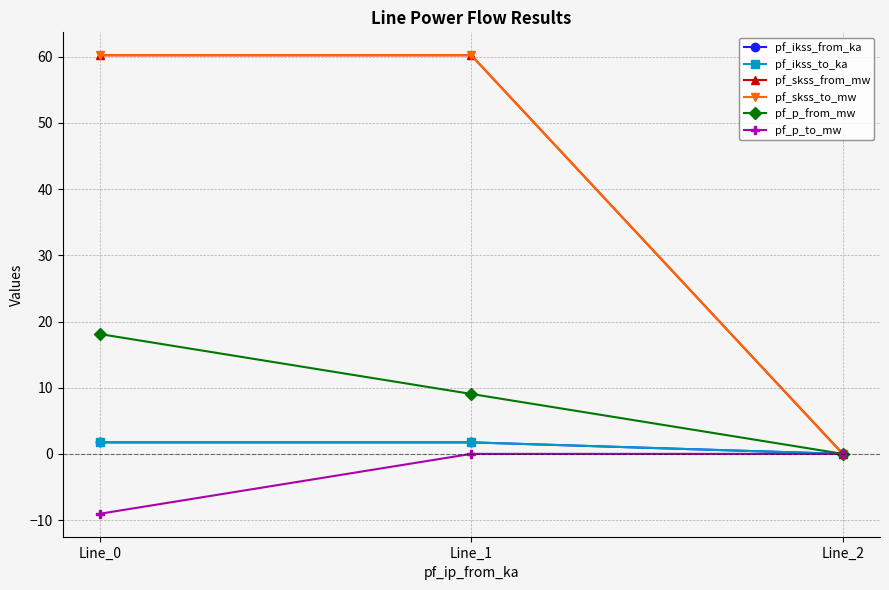

How many lines are shown in the chart?

6